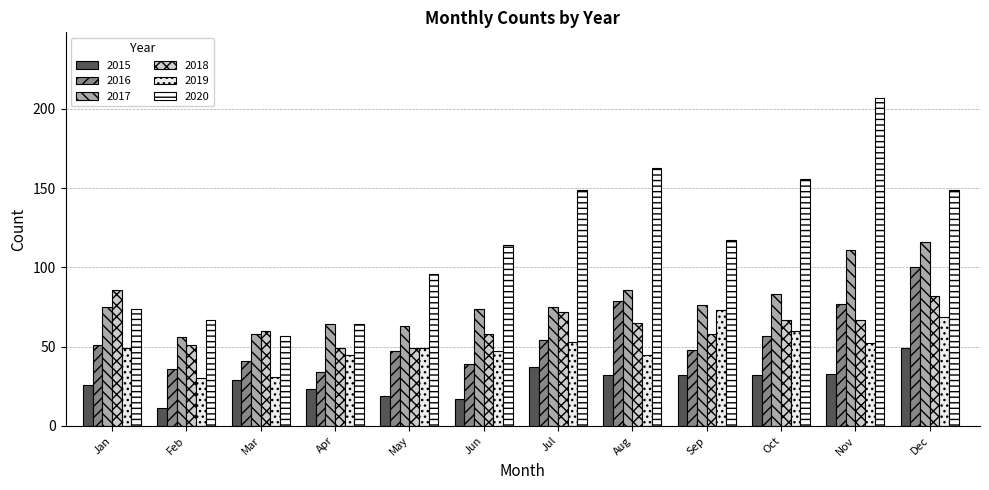

How many values in the 2018 series are below 65?

6